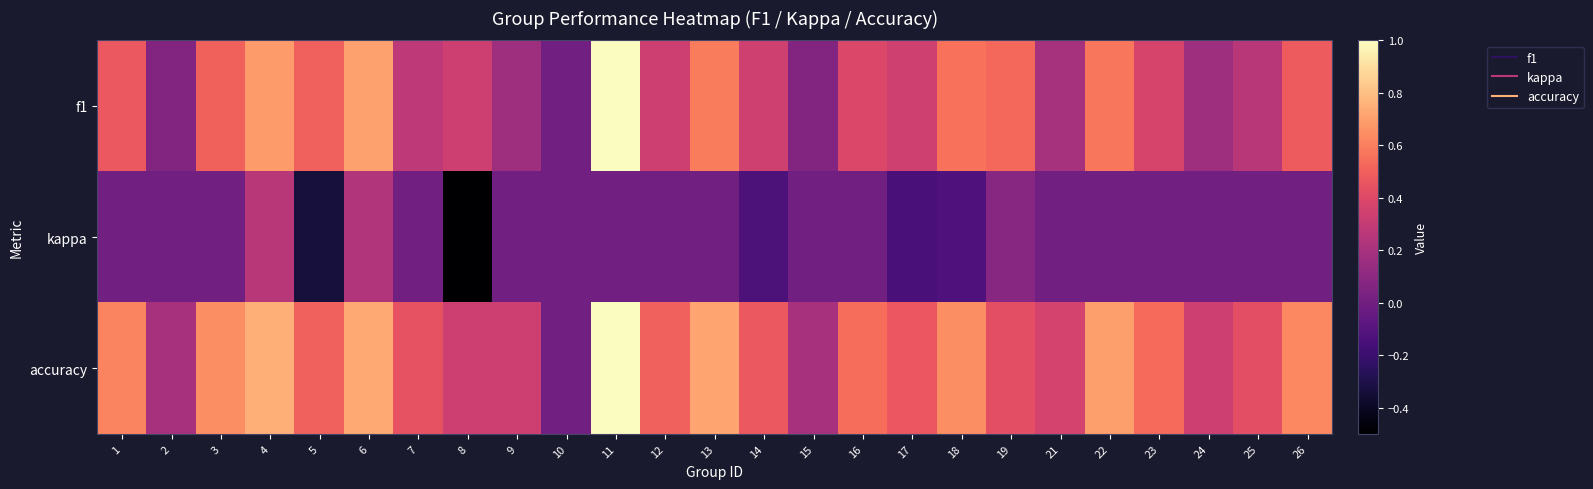

At which category is the sum across all series the highest?

11